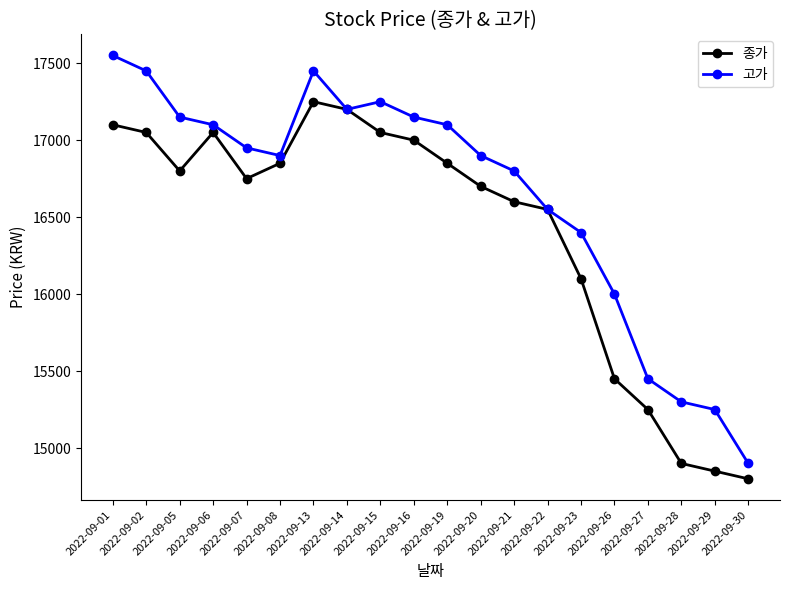

At which label does 고가 reach its peak?

2022-09-01